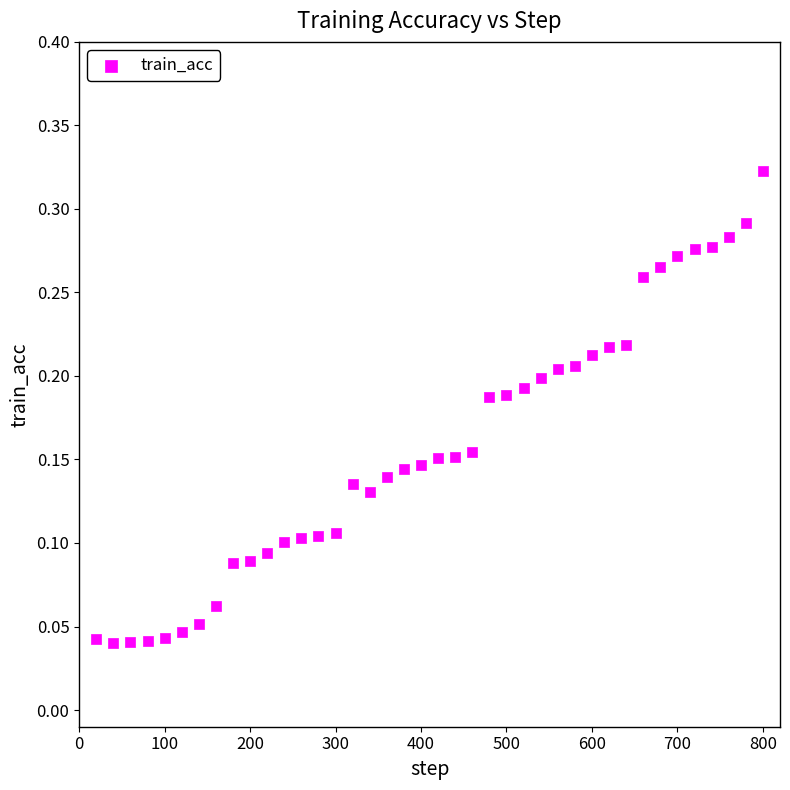

What is the range of X values (max minus min)?

780.0